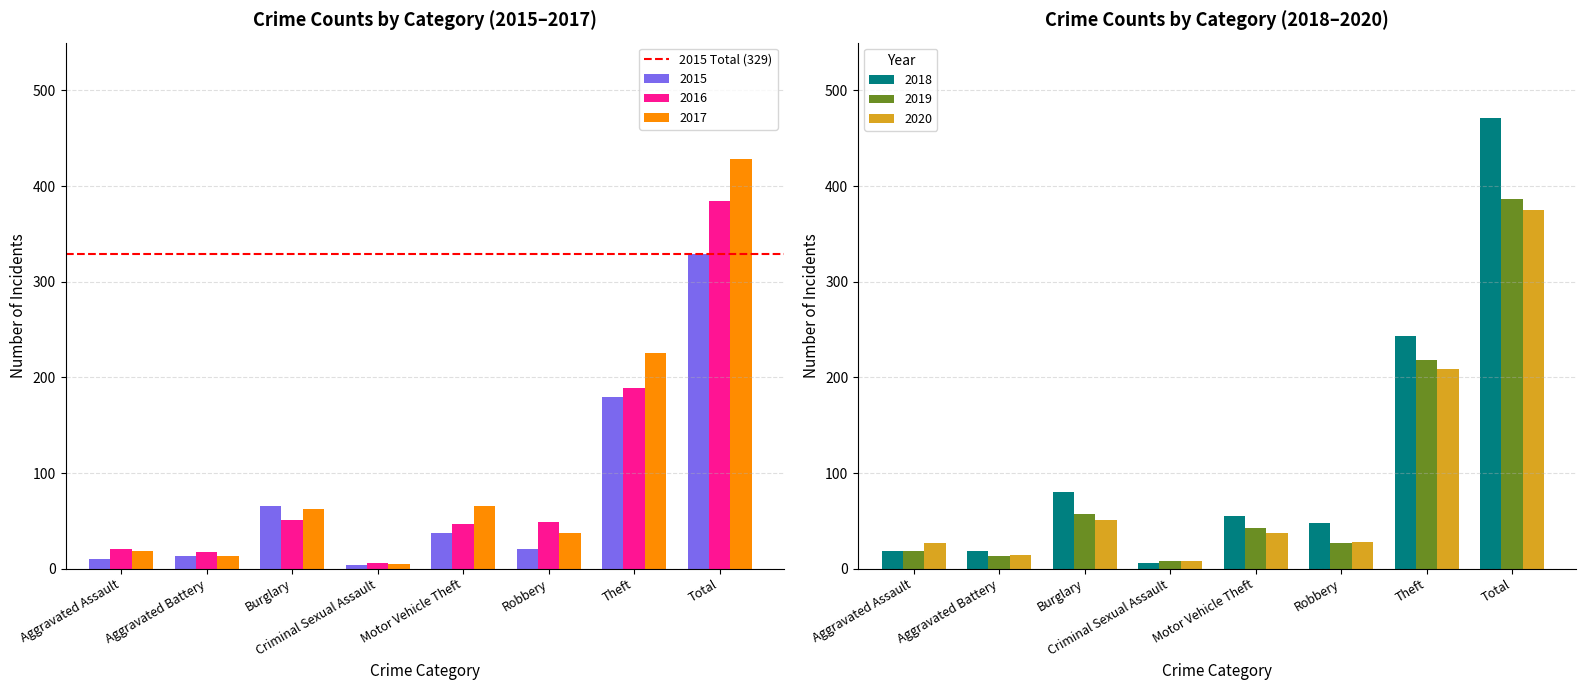

Reading right to left, what are all the values shown in this chart?

2015: Total=329	Theft=179	Robbery=21	Motor Vehicle Theft=37	Criminal Sexual Assault=4	Burglary=65	Aggravated Battery=13	Aggravated Assault=10
2016: Total=384	Theft=189	Robbery=49	Motor Vehicle Theft=47	Criminal Sexual Assault=6	Burglary=51	Aggravated Battery=17	Aggravated Assault=21
2017: Total=428	Theft=226	Robbery=37	Motor Vehicle Theft=65	Criminal Sexual Assault=5	Burglary=62	Aggravated Battery=13	Aggravated Assault=18
2018: Total=471	Theft=243	Robbery=48	Motor Vehicle Theft=55	Criminal Sexual Assault=6	Burglary=80	Aggravated Battery=18	Aggravated Assault=18
2019: Total=386	Theft=218	Robbery=27	Motor Vehicle Theft=43	Criminal Sexual Assault=8	Burglary=57	Aggravated Battery=13	Aggravated Assault=18
2020: Total=375	Theft=209	Robbery=28	Motor Vehicle Theft=37	Criminal Sexual Assault=8	Burglary=51	Aggravated Battery=14	Aggravated Assault=27